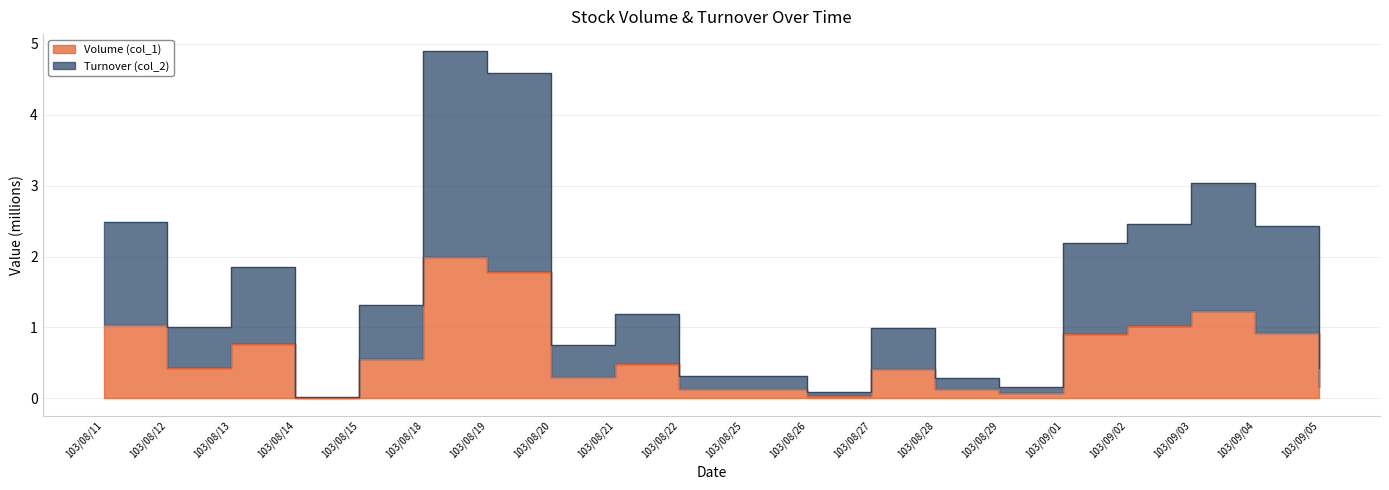

What is the spread (max minus min) of values at 103/09/03?

1.8